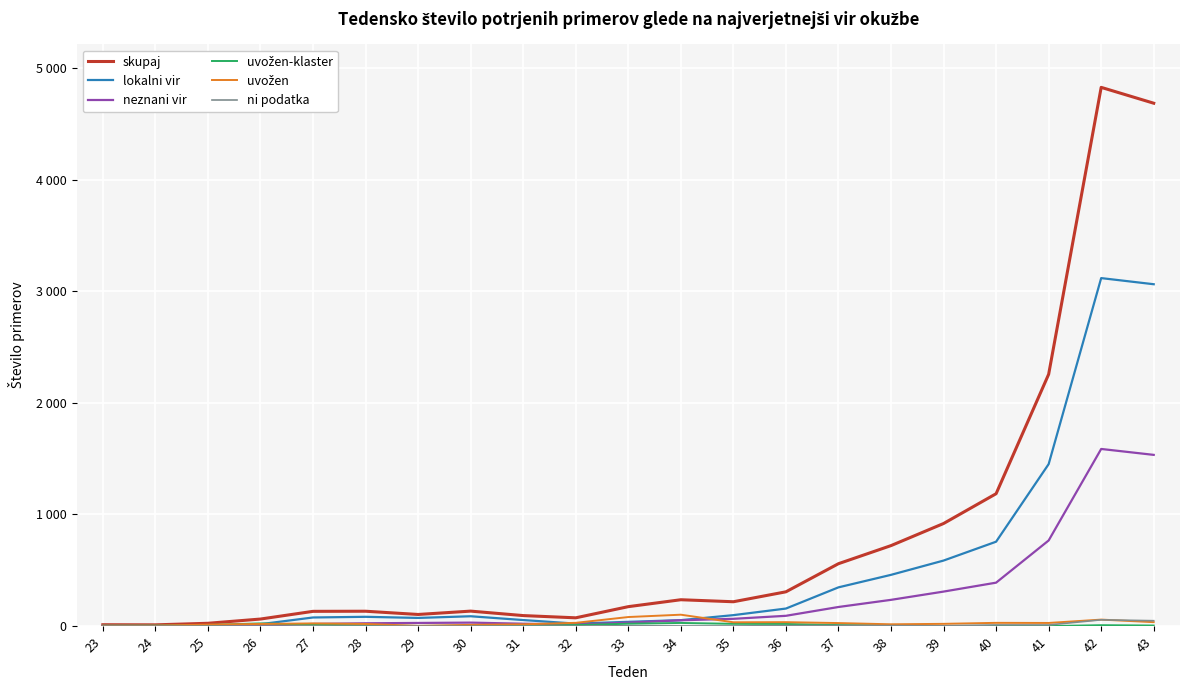

Does the chart display data point markers on the line(s)?

No